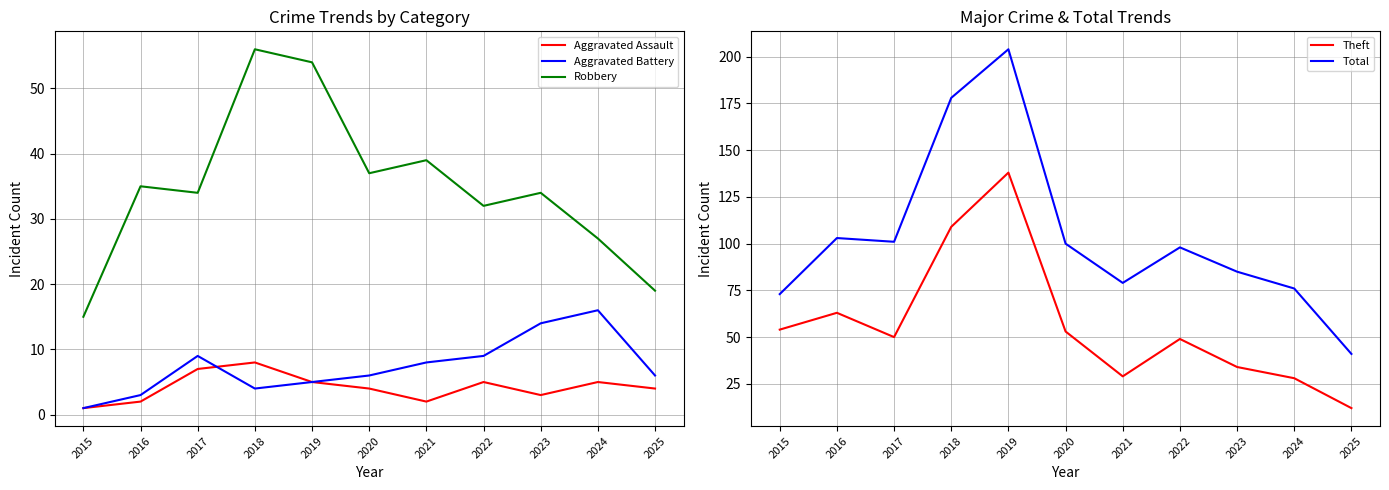

Count the Aggravated Assault values in the range 2 to 5.

8